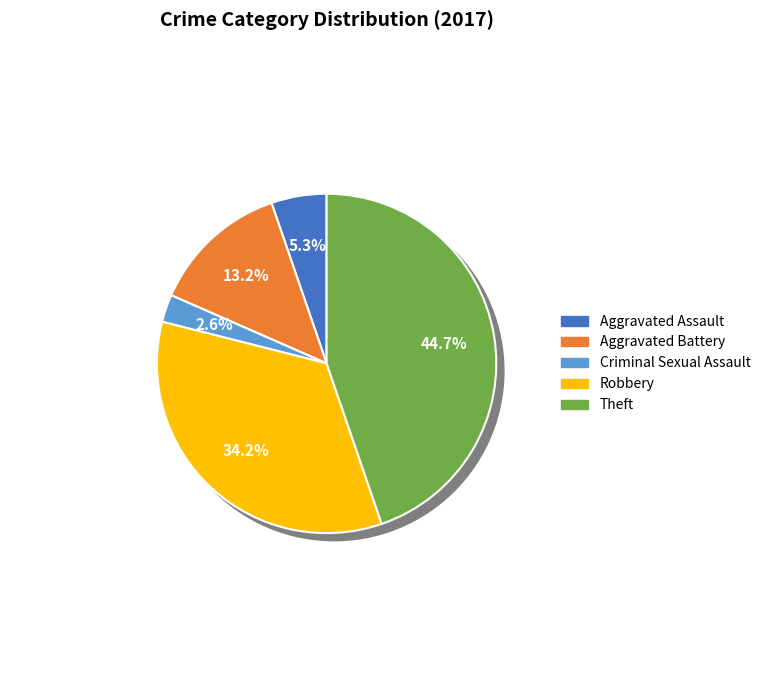

Is it true that Arson is 1% of the pie?

False